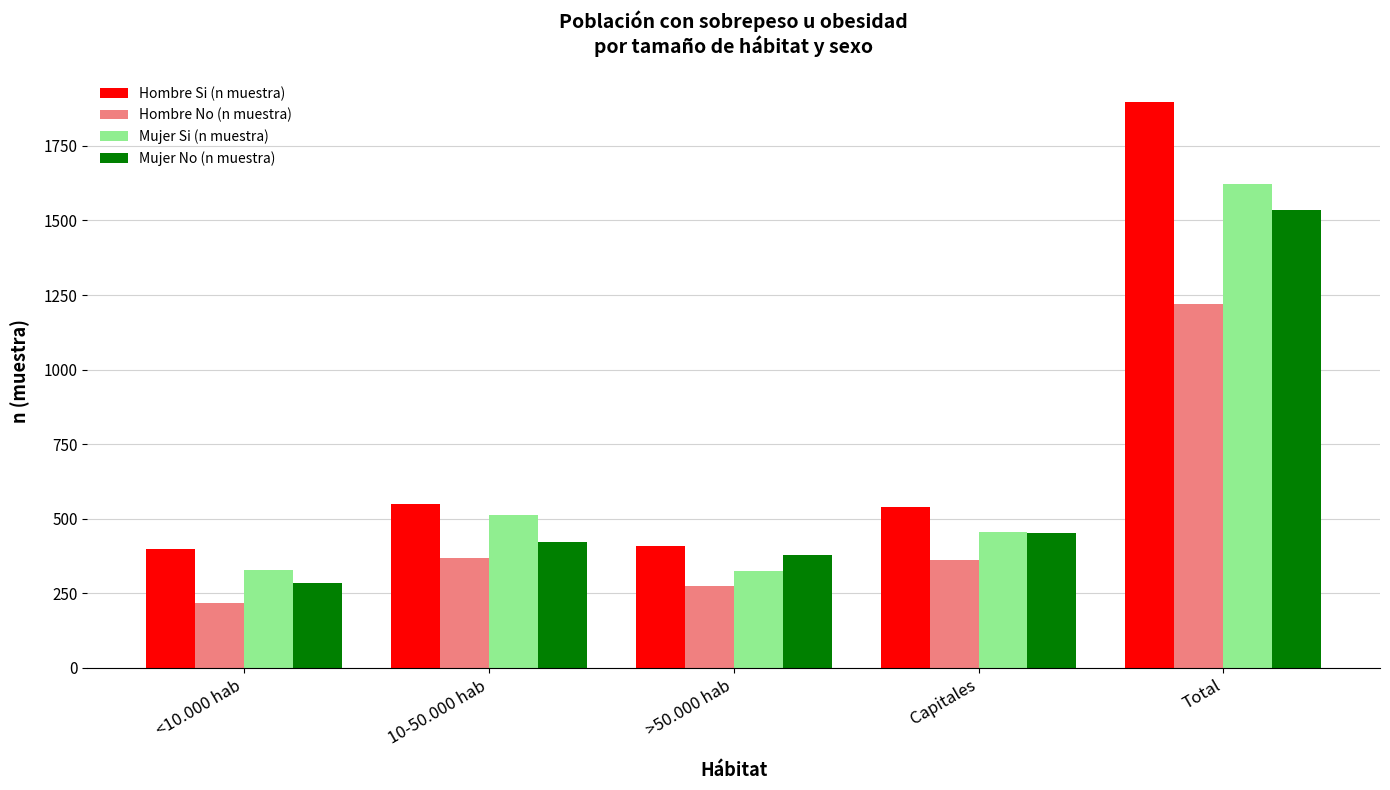

What is the sum of all Hombre Si (n muestra) values?

3794